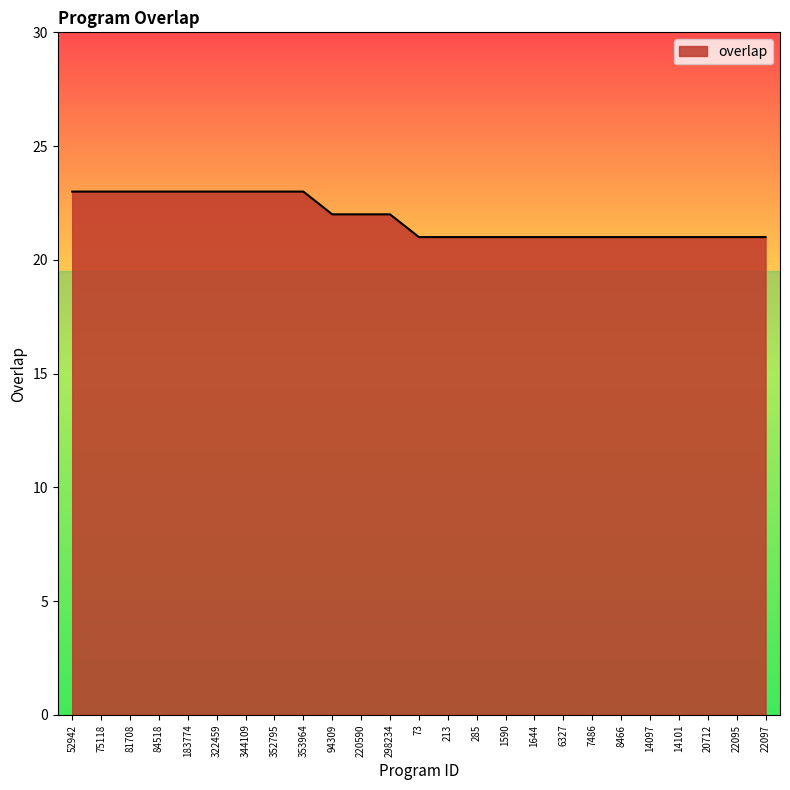

Count the values in the range 21 to 23.

25